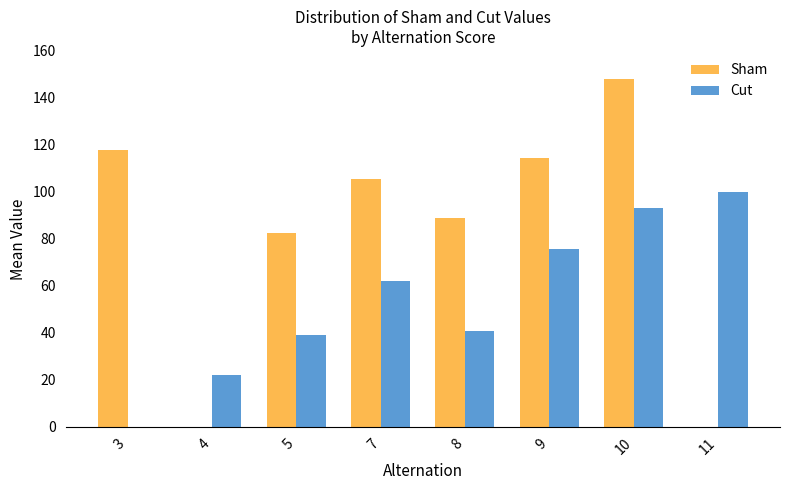

The value of Cut at 3 is -43.8. True or false?

False